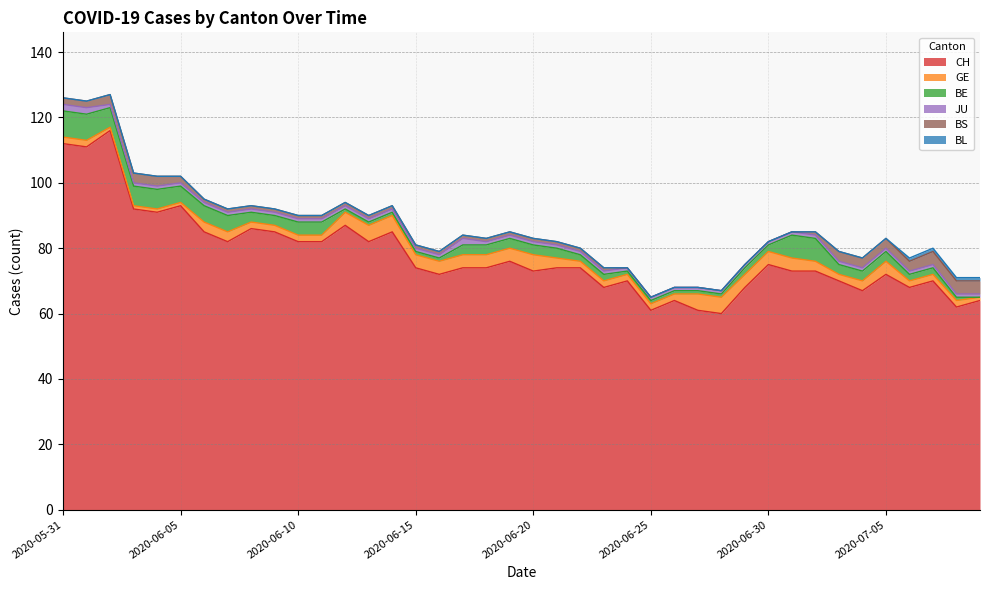

How many values in BE are above zero?

39